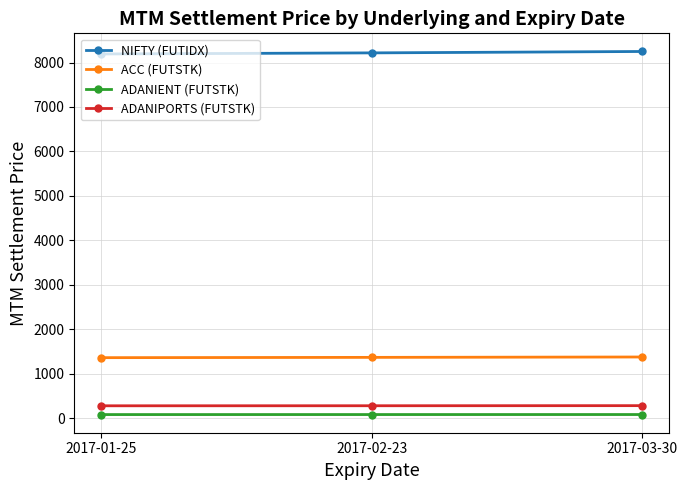

What is the value of the ADANIPORTS (FUTSTK) point at the 2nd from the left?

275.9